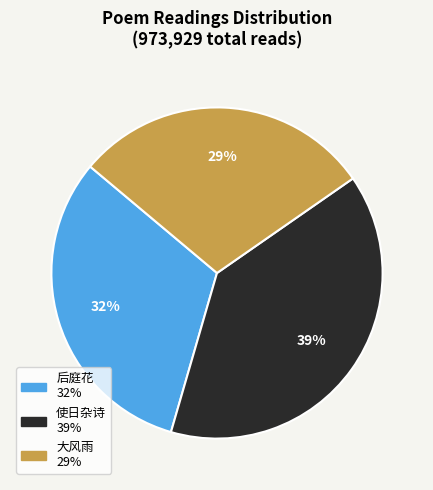

Does any single category account for the majority?

No